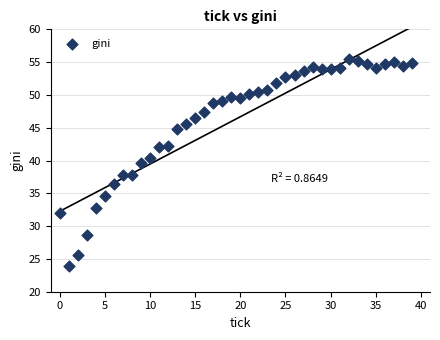

What is the range of Y values (max minus min)?

31.4